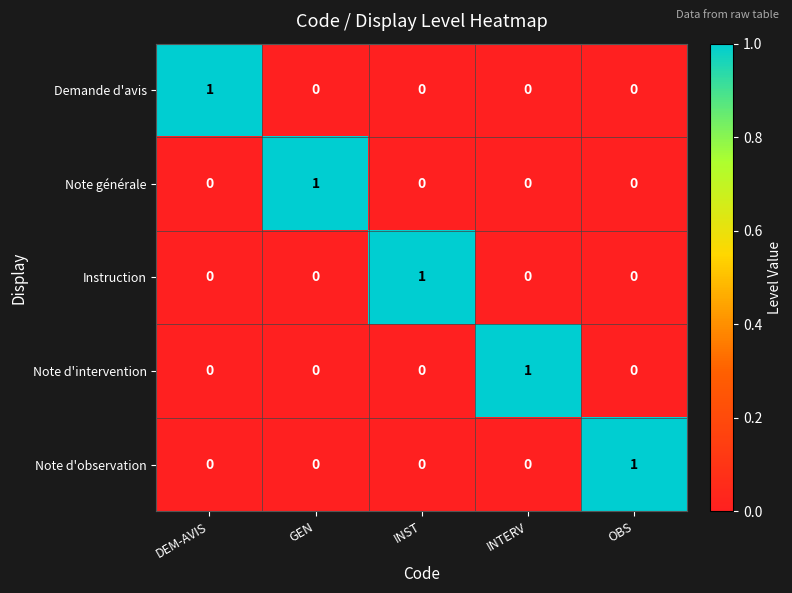

The value of Note d'intervention at GEN is 0. True or false?

True